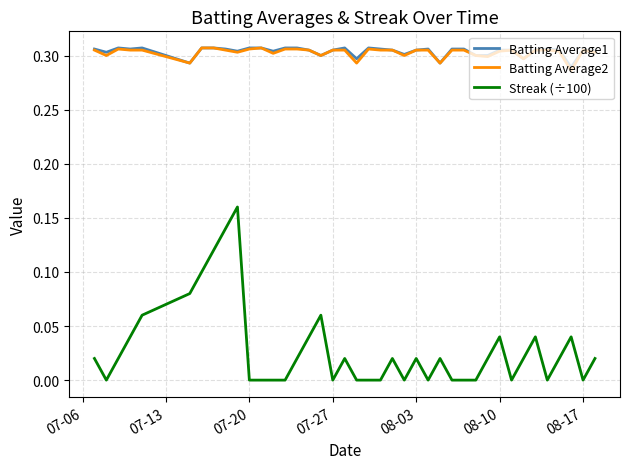

True or false: Streak (÷100) and Batting Average1 intersect in this chart.

False